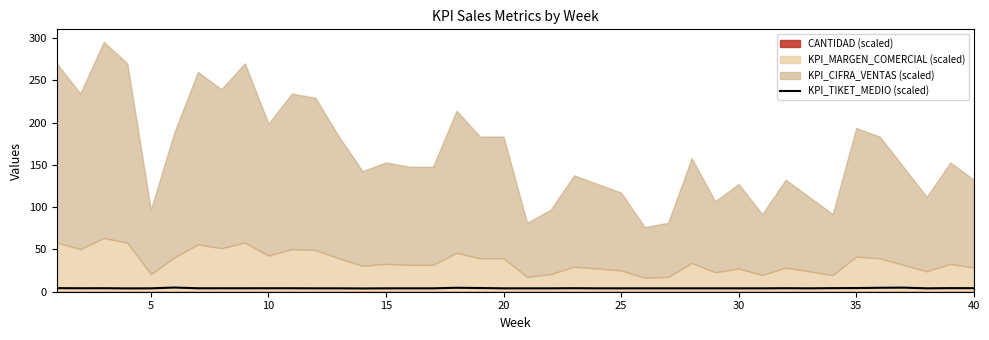

What is the smallest value displayed?

3.9